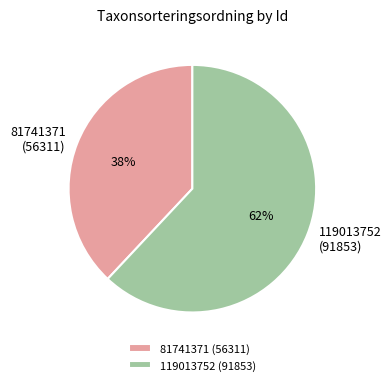

Is the sum of 81741371 and 119013752 greater than half?

Yes